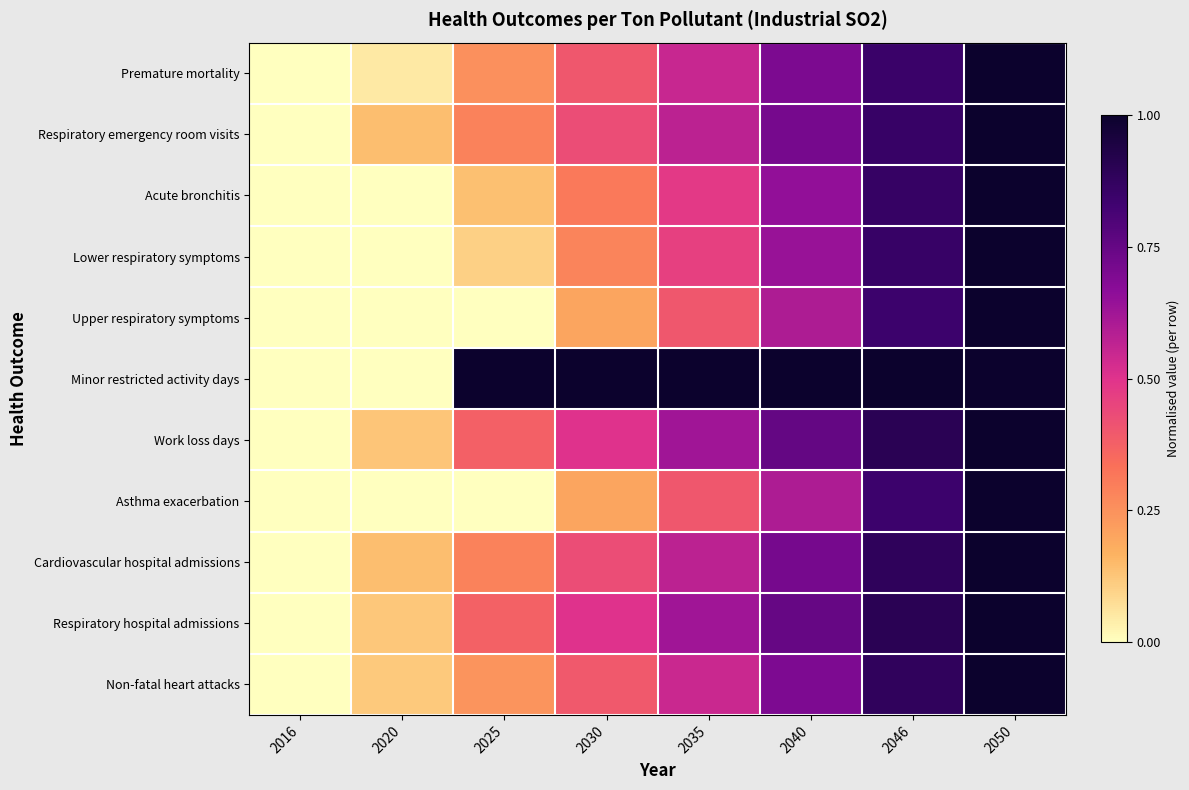

At how many categories does at least one series exceed 0?

7